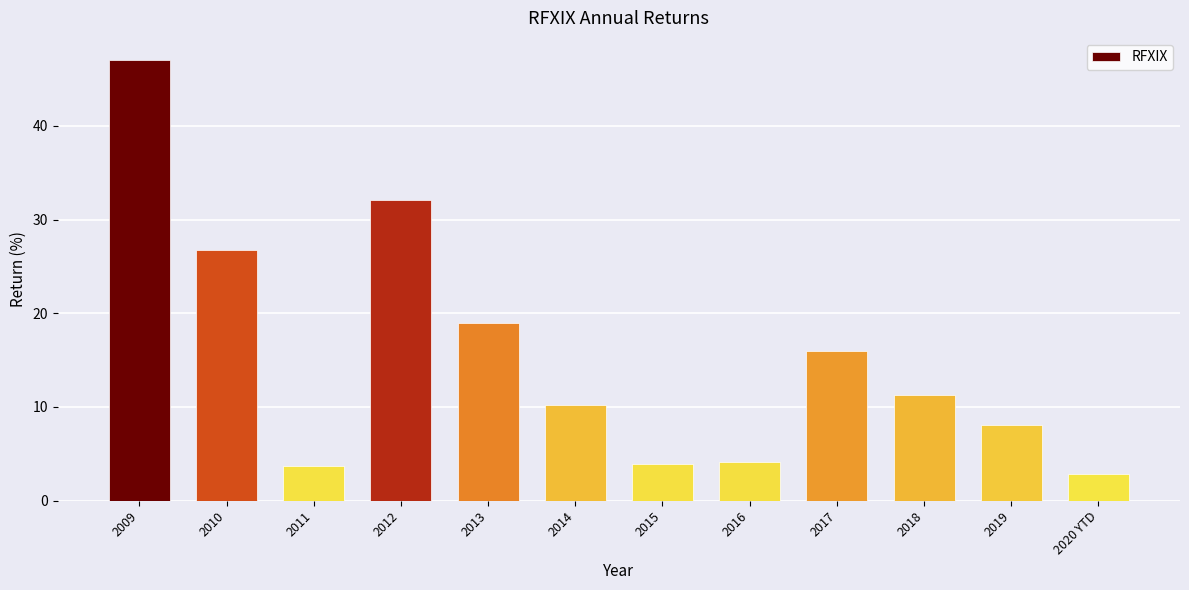

What is the average value?

15.4